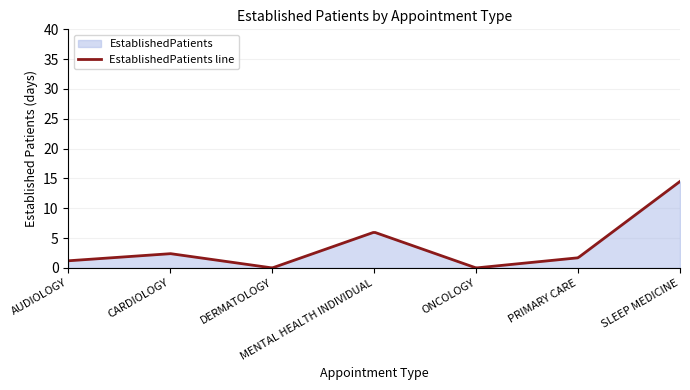

Is it true that the value at PRIMARY CARE is 1.7?

True